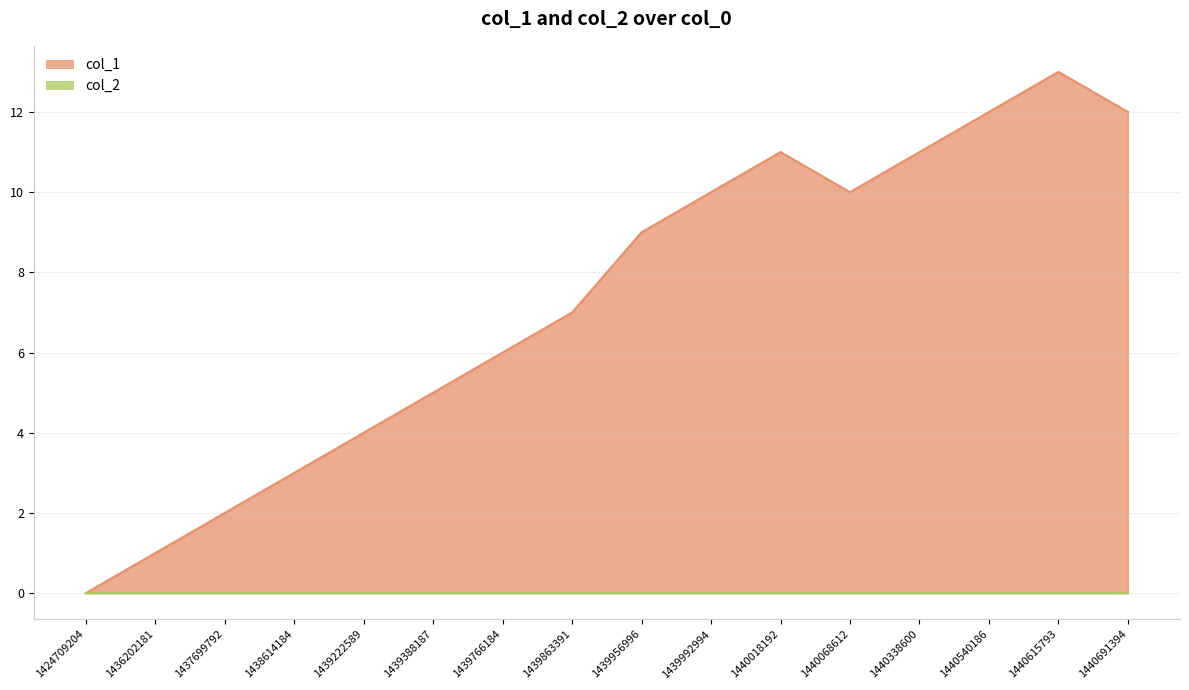

How many lines are shown in the chart?

2